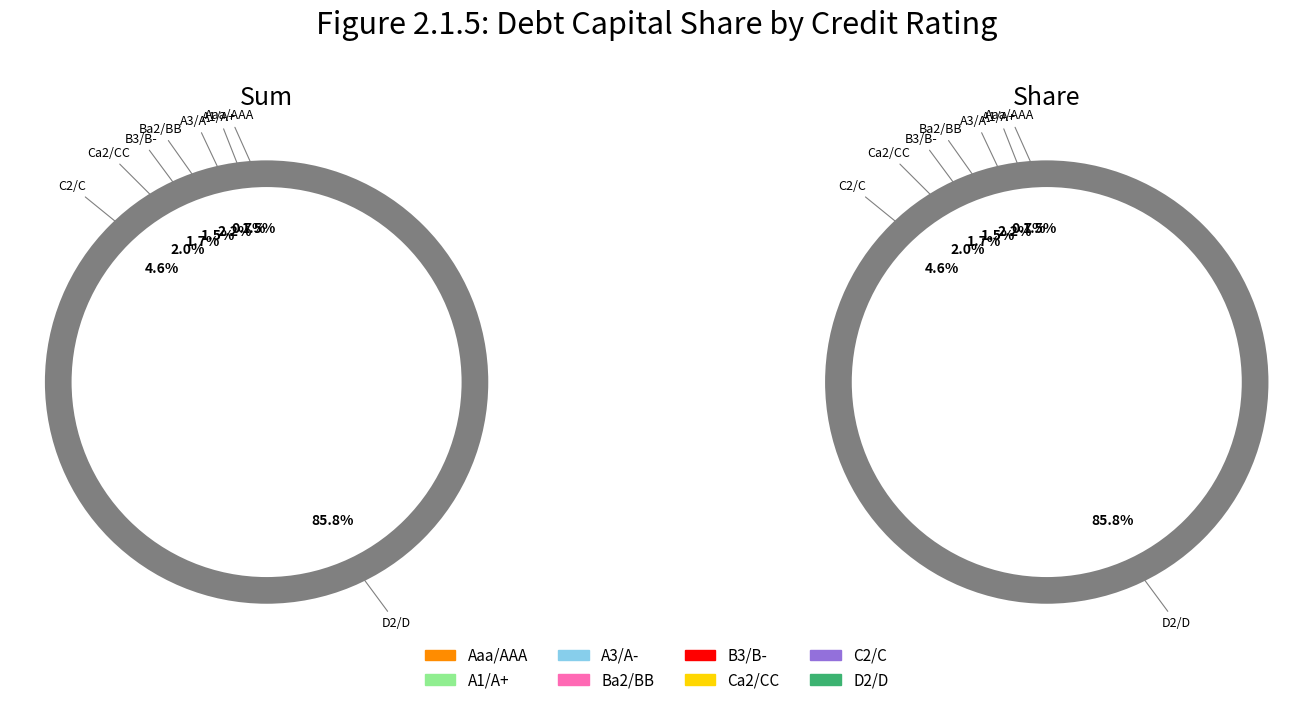

What percentage is the A1/A+ slice, to the nearest percent?

1%